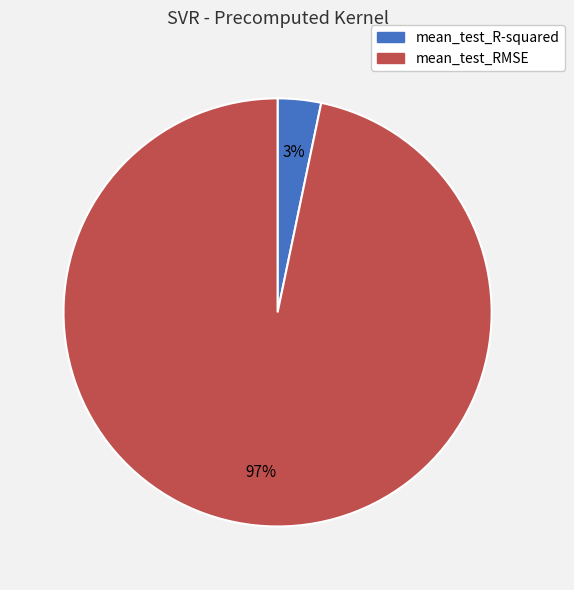

What percentage is the mean_test_RMSE slice, to the nearest percent?

97%